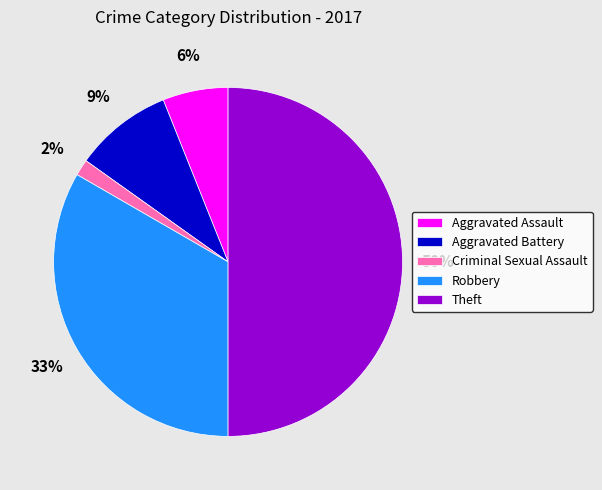

What is the largest slice in the pie chart?

Theft